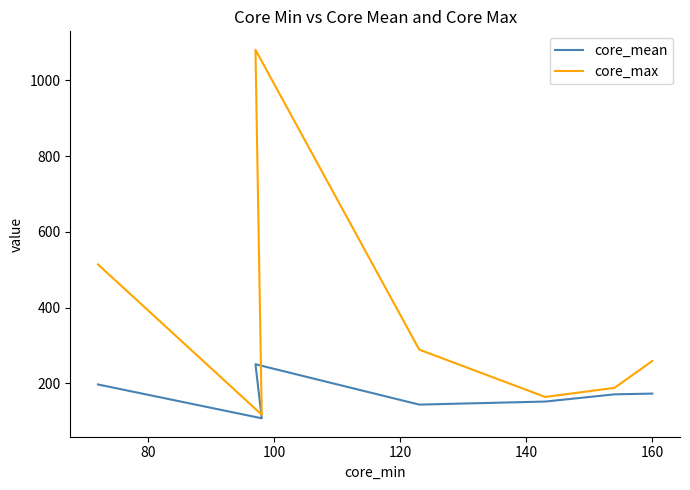

What is the value of the core_max point at the 7th from the left?

259.0